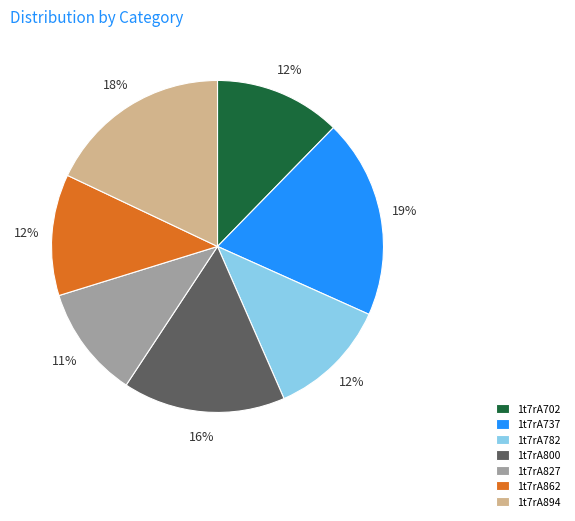

Is the sum of 1t7rA862 and 1t7rA782 greater than half?

No